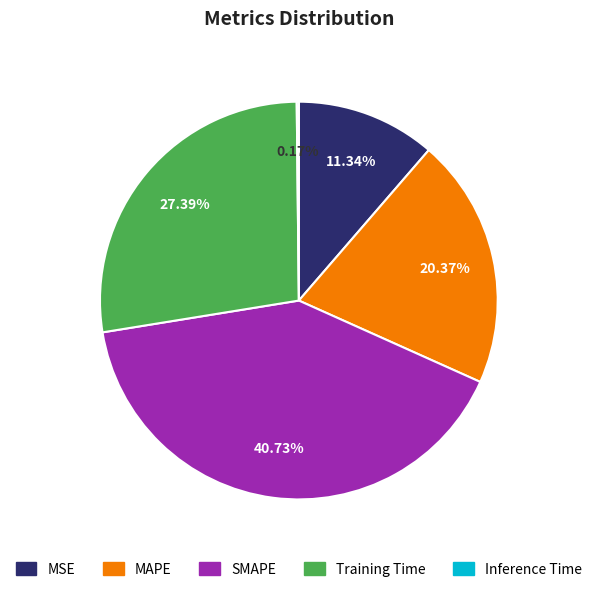

Is SMAPE the majority of the pie?

No